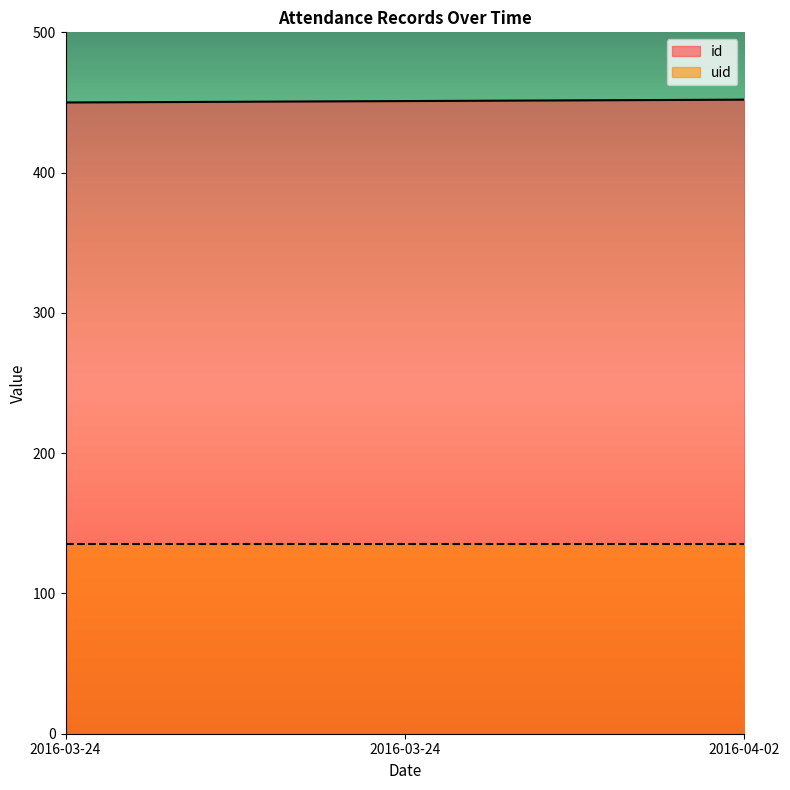

Which has a higher value, 2016-03-24 or 2016-04-02?

2016-04-02